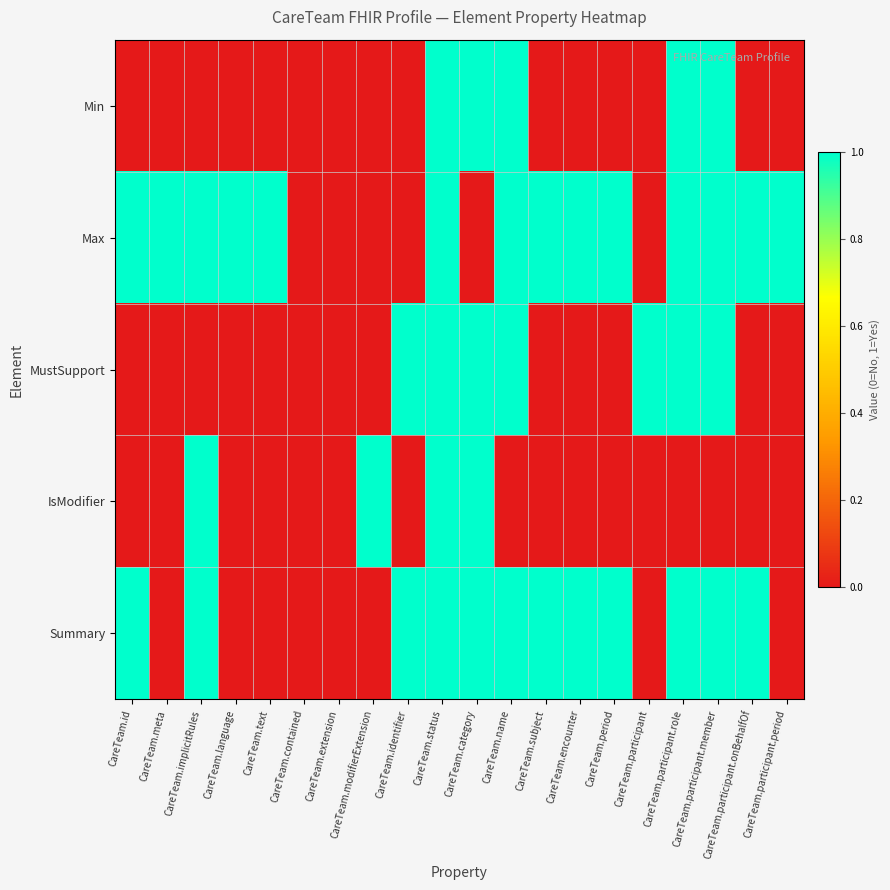

Rank the series by their maximum value, from highest to lowest.

Min, Max, MustSupport, IsModifier, Summary